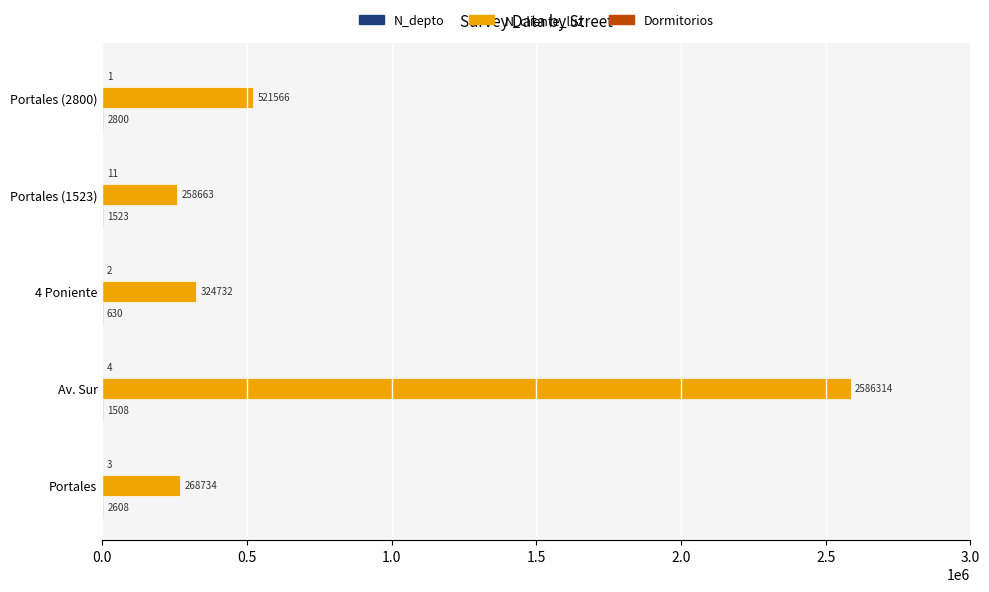

What is the approximate value of N_cliente_luz at 4 Poniente?

324732